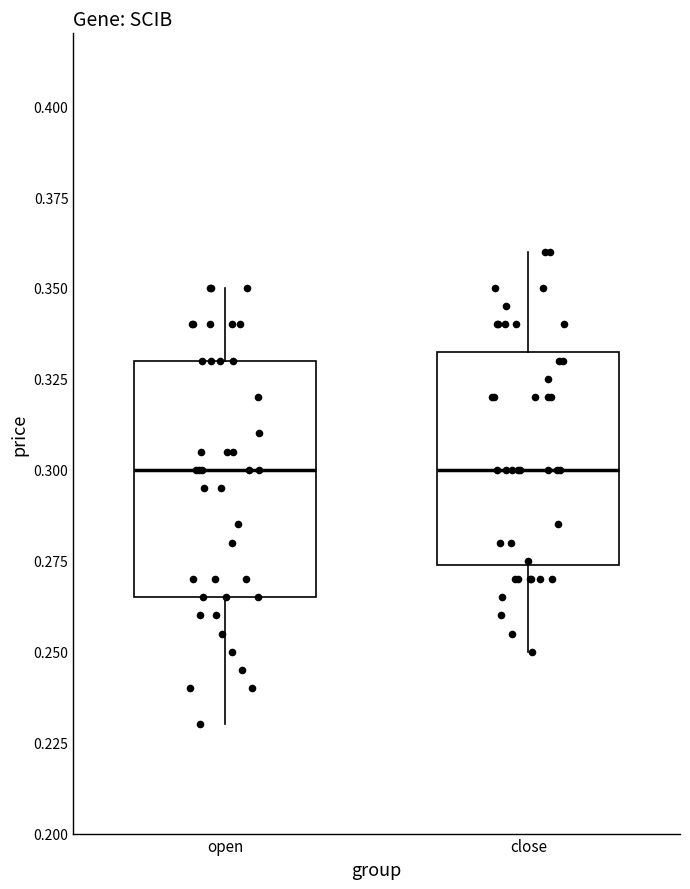

Where does the upper whisker of the box for close end on the y-axis? The values are not printed on the chart, so give them approximately, as read against the axis.

0.360